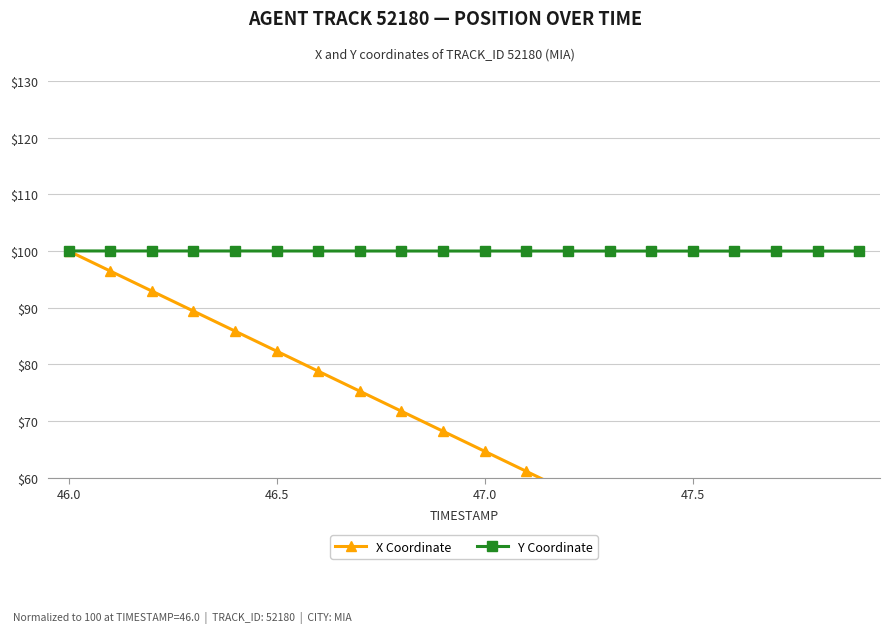

Rank the series by their average value, from lowest to highest.

X Coordinate, Y Coordinate